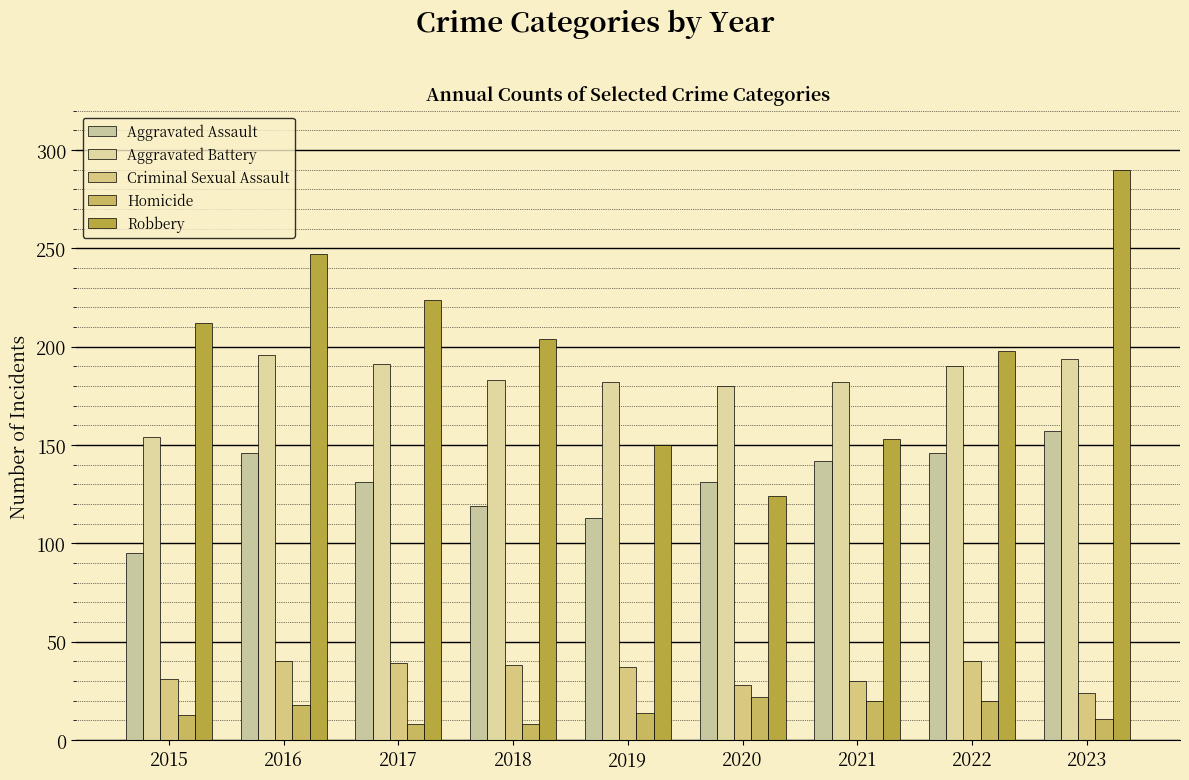

How many categories are shown in the chart?

9